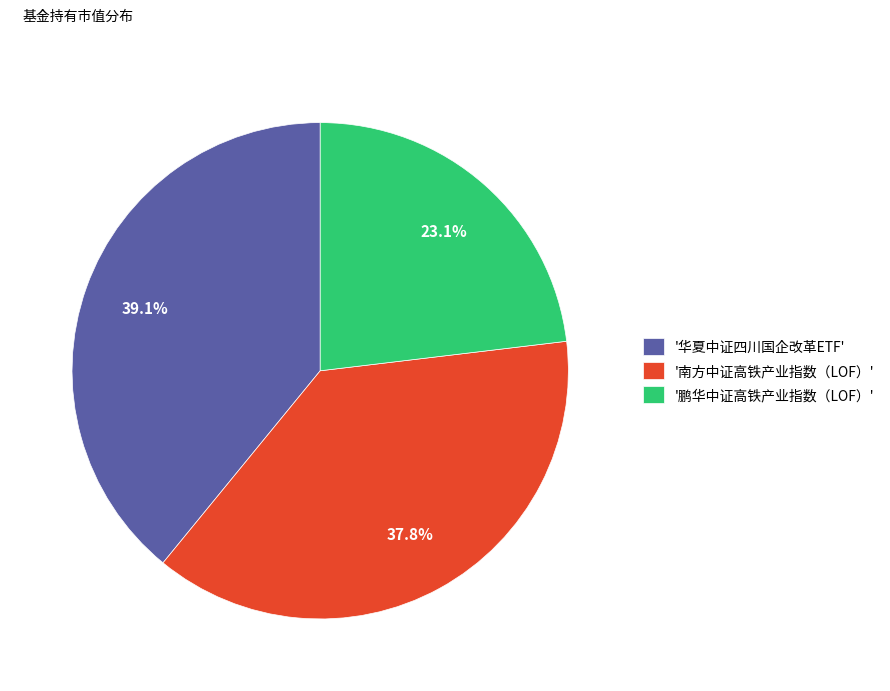

Is '华夏中证四川国企改革ETF' the majority of the pie?

No